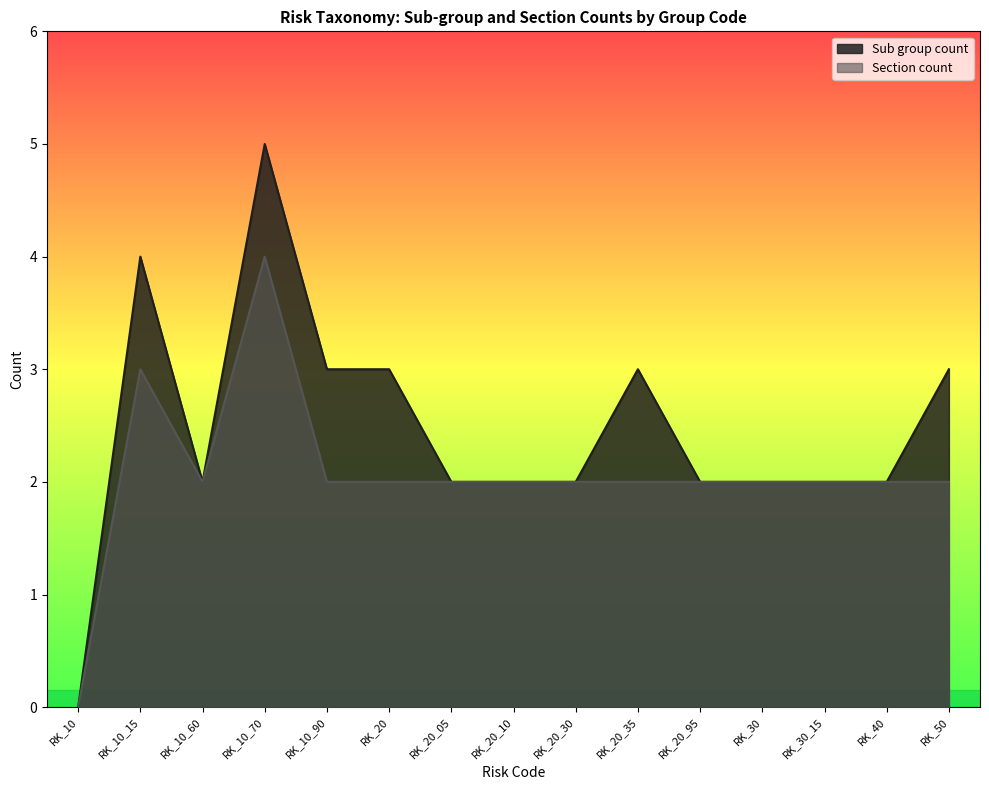

At how many categories does at least one series exceed 0?

14